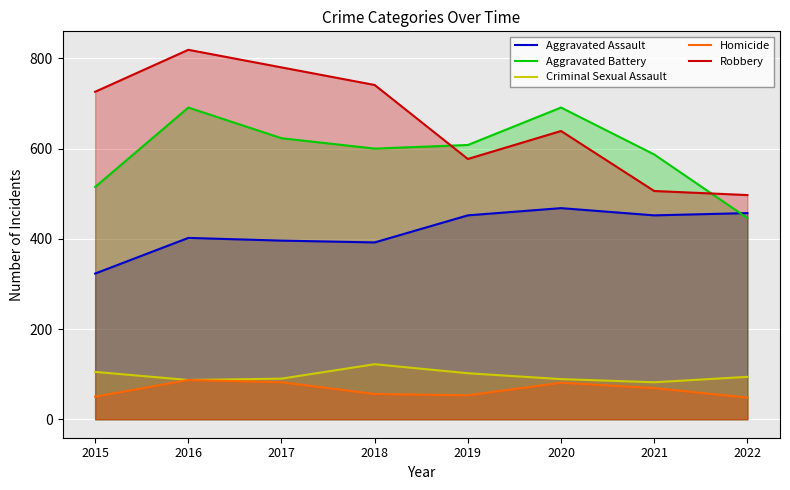

What is the smallest value displayed?

48